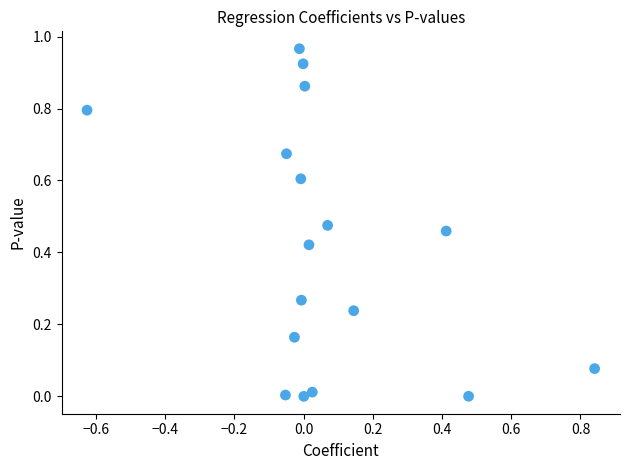

What is the range of X values (max minus min)?

1.5